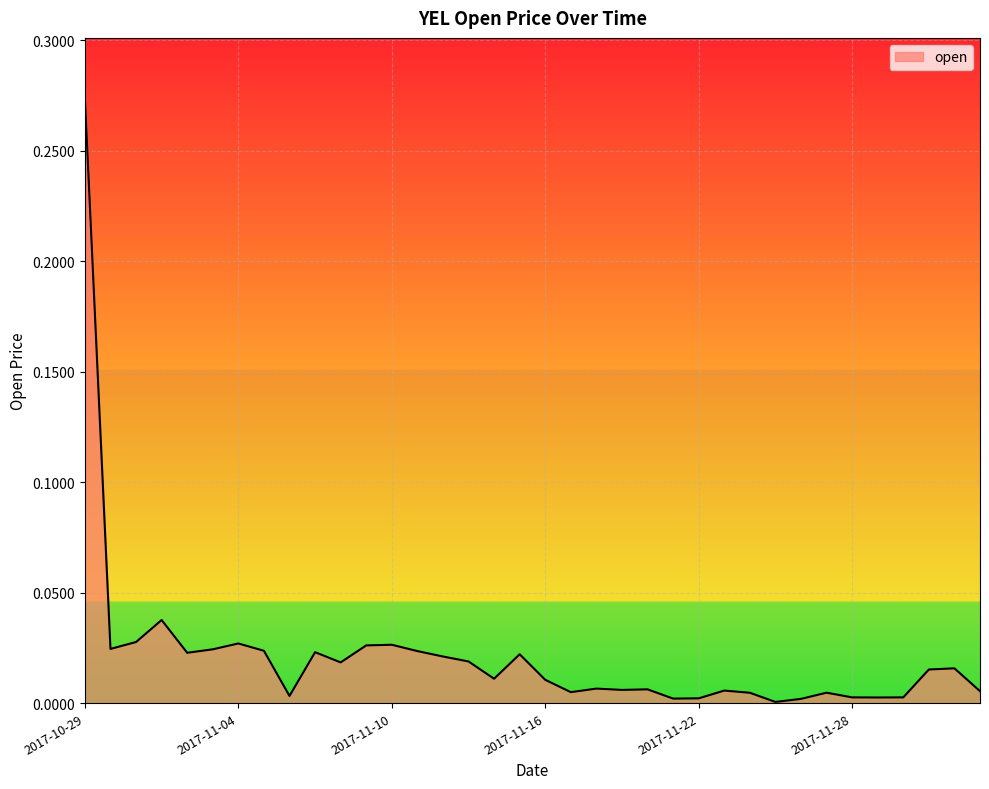

Does the chart display data point markers on the line(s)?

No